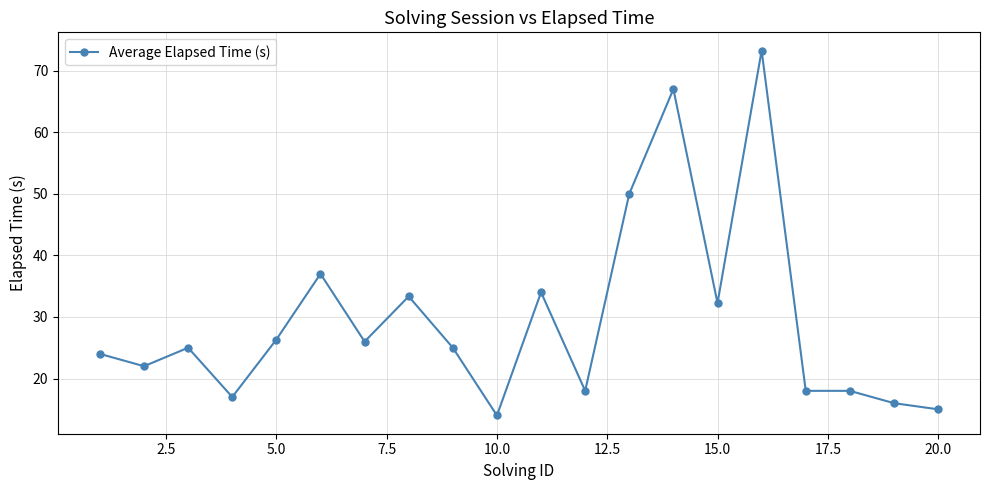

Does the chart display data point markers on the line(s)?

Yes